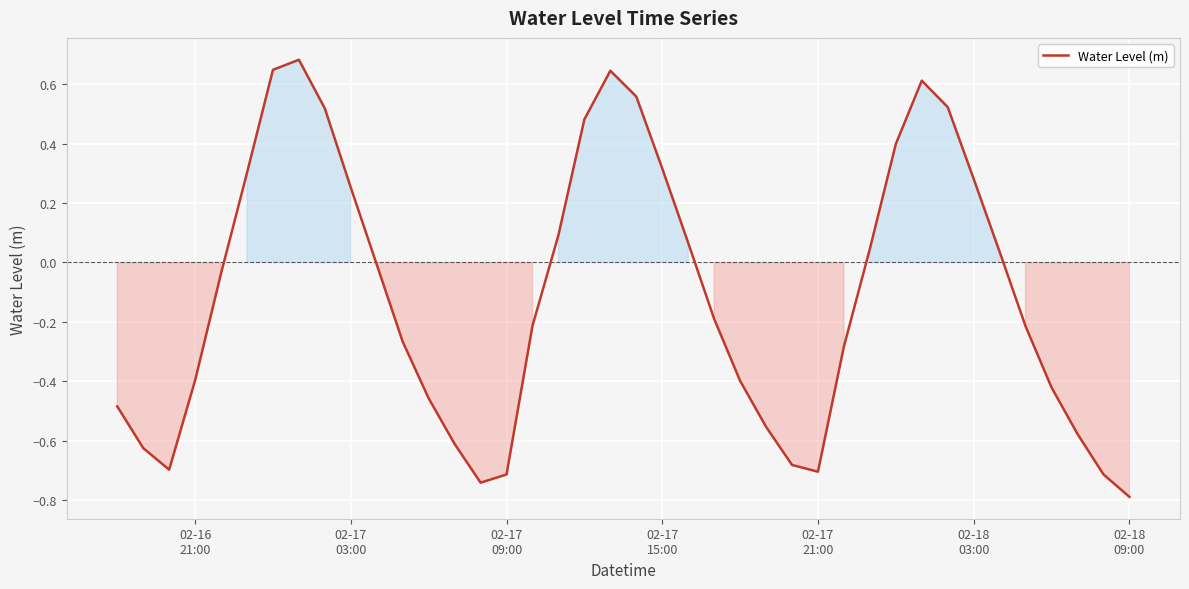

What is the minimum value shown in the chart?

-0.8